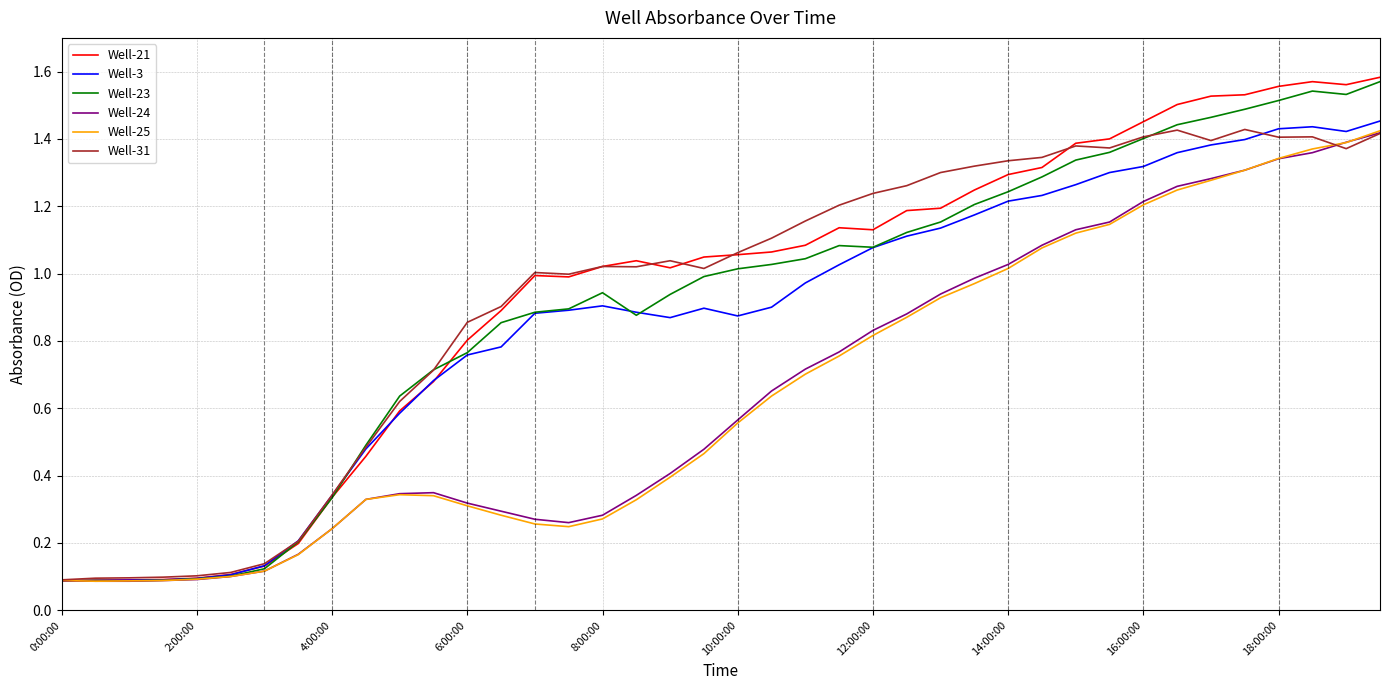

True or false: Well-31 and Well-25 intersect in this chart.

True